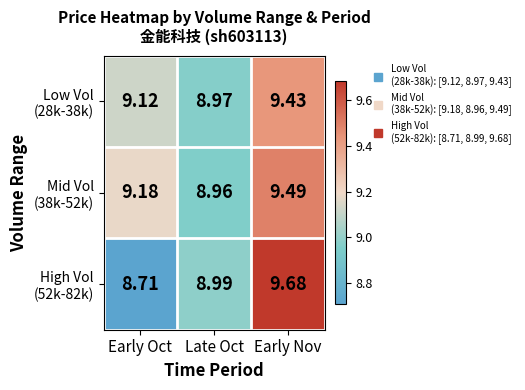

At which category is the sum across all series the highest?

Early Nov